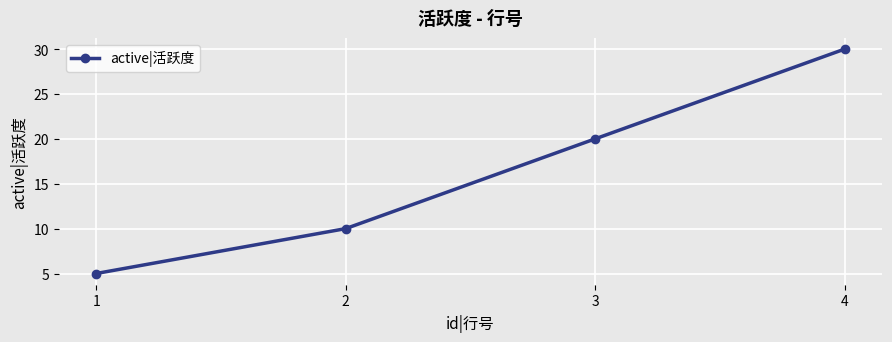

Count the number of categories in the chart.

4